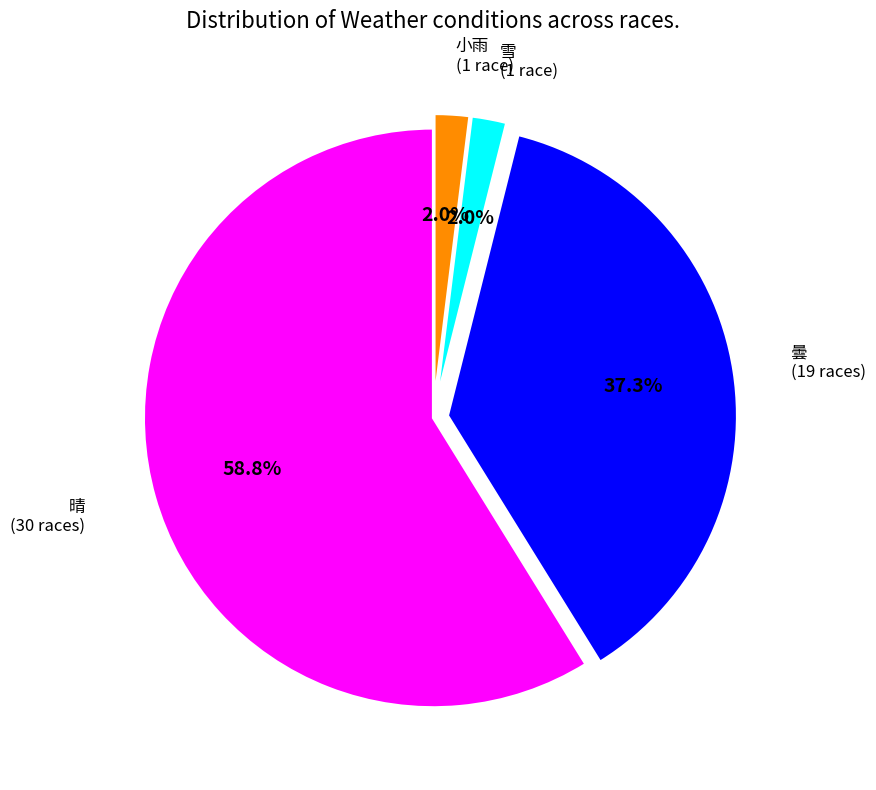

Is there any slice that represents more than half of the pie?

Yes